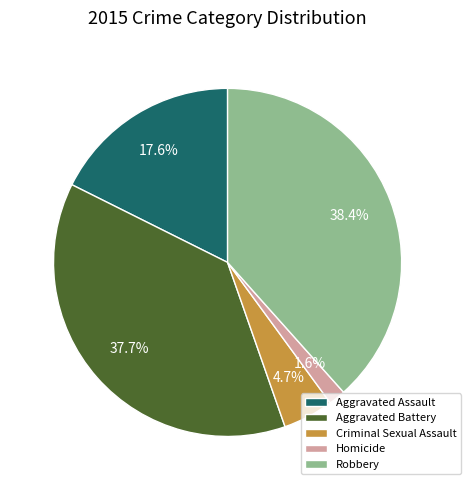

Which has a higher value, Homicide or Aggravated Assault?

Aggravated Assault